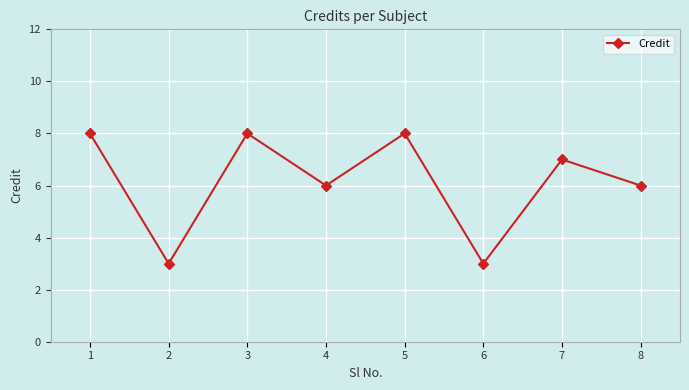

What value does the data have at 3?

8